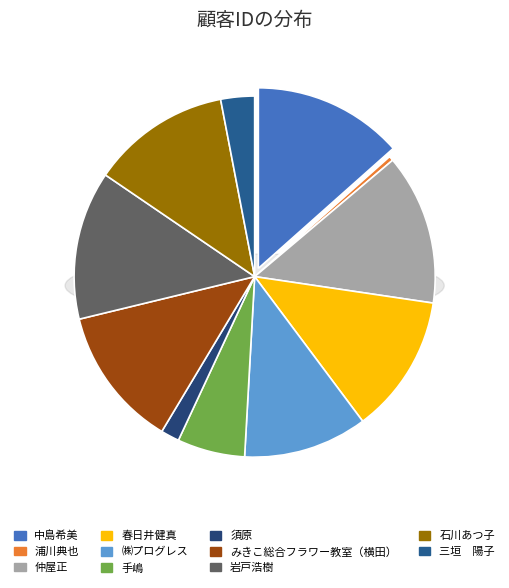

To the nearest percent, what is the difference between the largest and smallest slice percentages?

13%